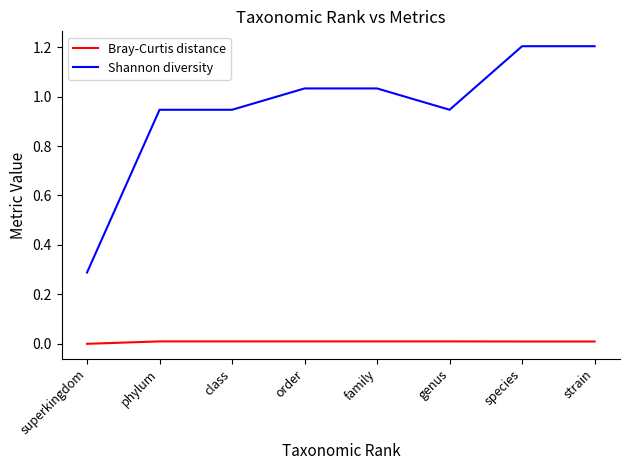

Which series has the largest range (max minus min)?

Shannon diversity